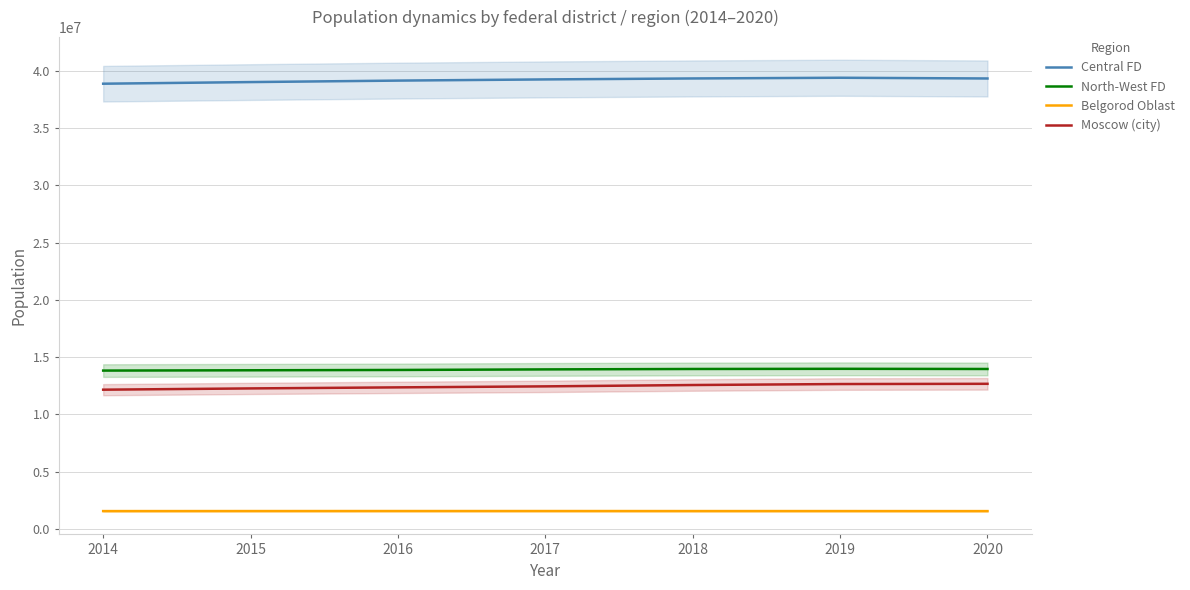

Where does the Belgorod Oblast series first go above 1548647?

2015